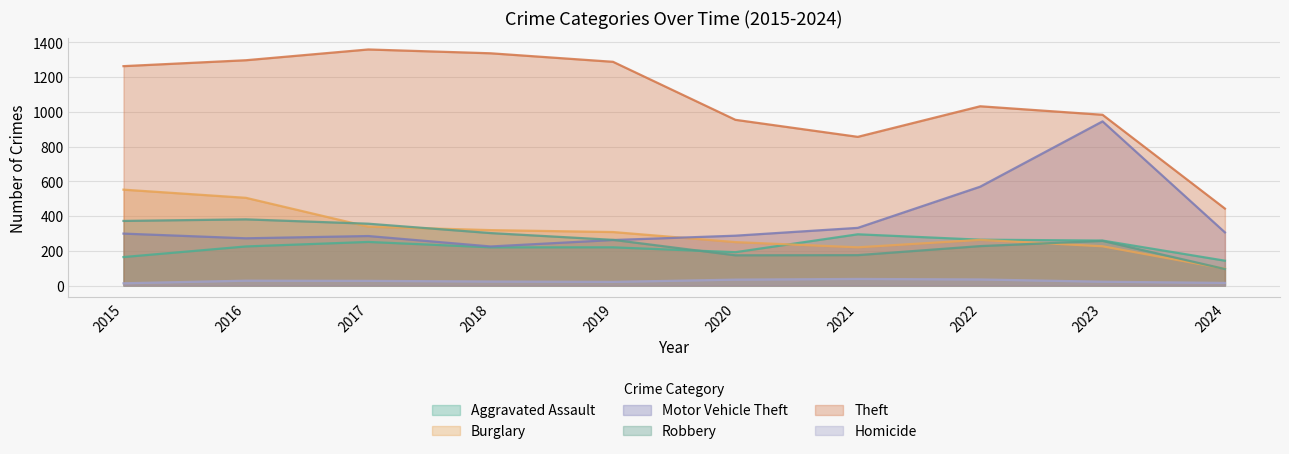

Reading left to right, list all the values displayed in this chart.

Aggravated Assault: 2015=164	2016=225	2017=251	2018=220	2019=220	2020=192	2021=295	2022=264	2023=259	2024=143
Burglary: 2015=552	2016=505	2017=339	2018=319	2019=308	2020=250	2021=220	2022=263	2023=226	2024=97
Motor Vehicle Theft: 2015=299	2016=272	2017=285	2018=225	2019=262	2020=287	2021=332	2022=569	2023=945	2024=306
Robbery: 2015=372	2016=381	2017=356	2018=302	2019=263	2020=174	2021=175	2022=227	2023=257	2024=95
Theft: 2015=1263	2016=1297	2017=1359	2018=1337	2019=1288	2020=954	2021=856	2022=1032	2023=983	2024=443
Homicide: 2015=13	2016=28	2017=27	2018=23	2019=21	2020=34	2021=38	2022=35	2023=22	2024=15